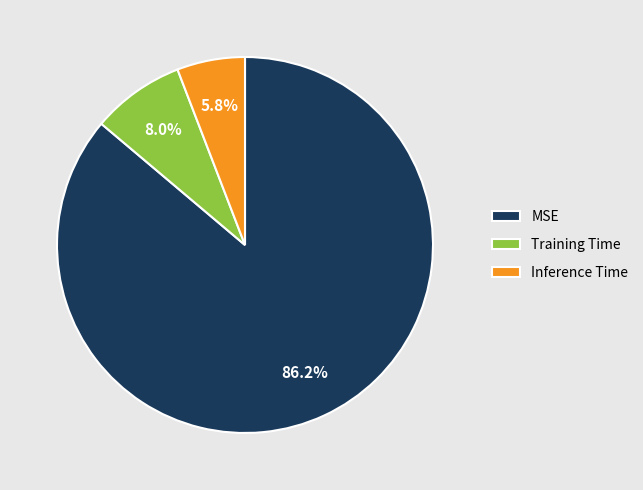

To the nearest percent, what is the difference between the MSE and Inference Time slice percentages?

80%